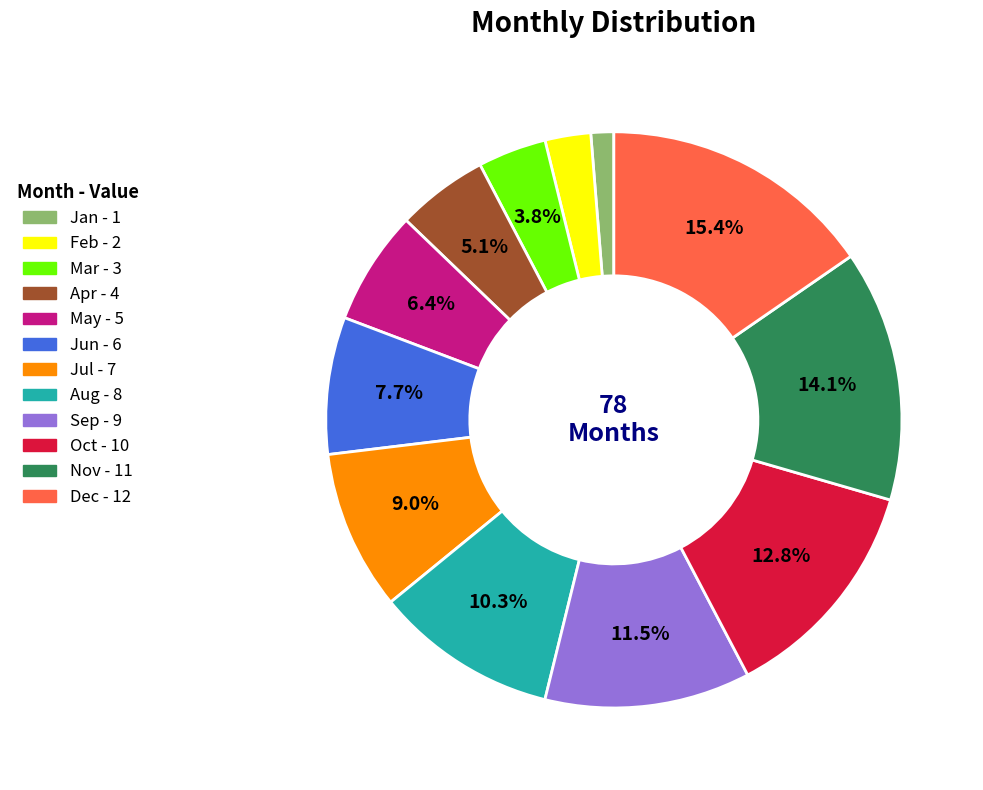

What portion of the pie excludes May?

93.6%